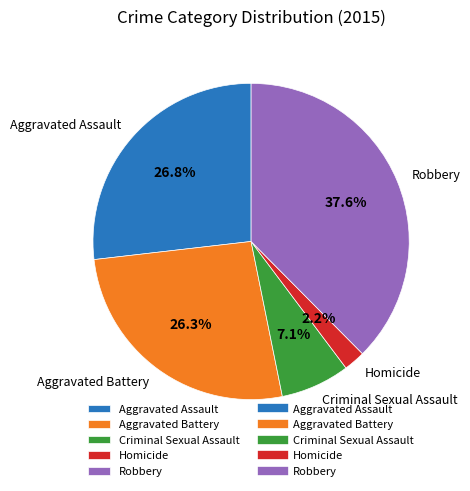

Approximately how many times larger is the value at Homicide compared to Criminal Sexual Assault?

0.3